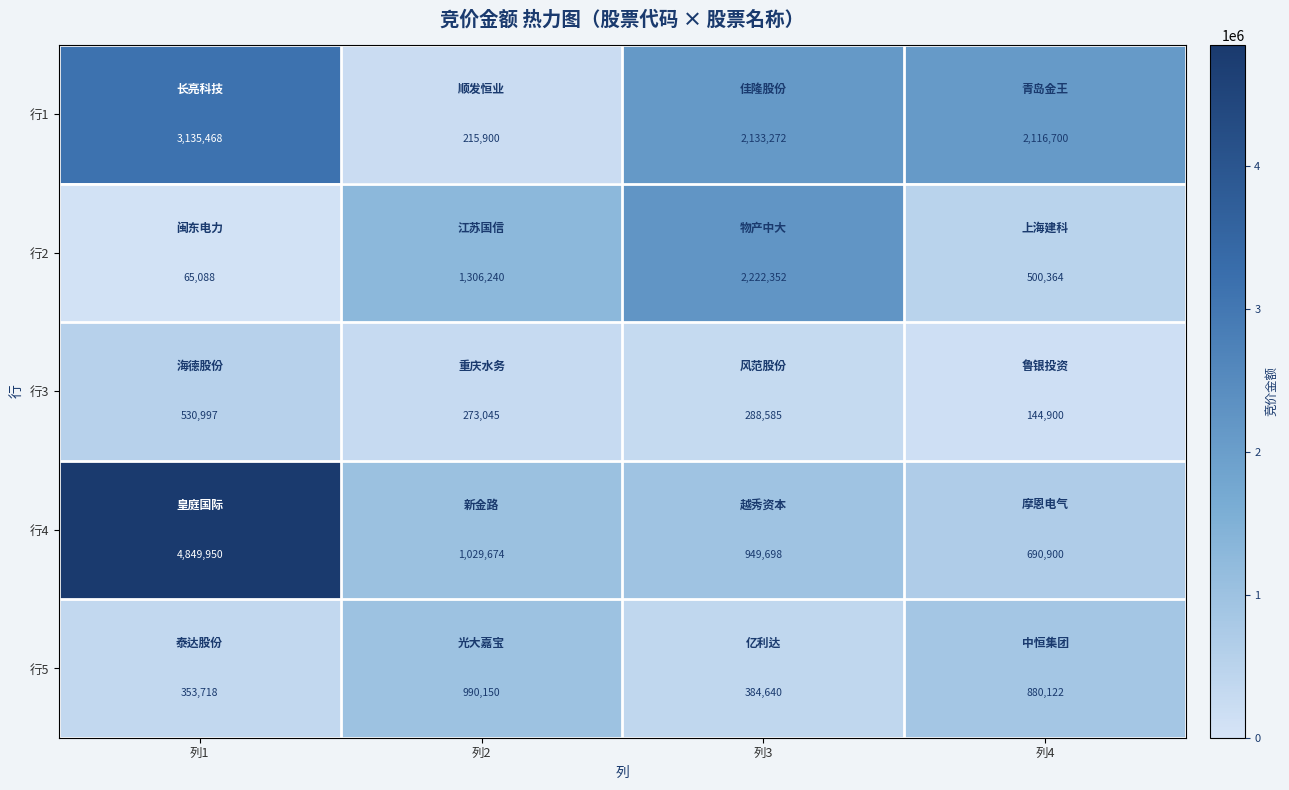

What is the difference between the second highest and second lowest values in the 行2 series?

805876